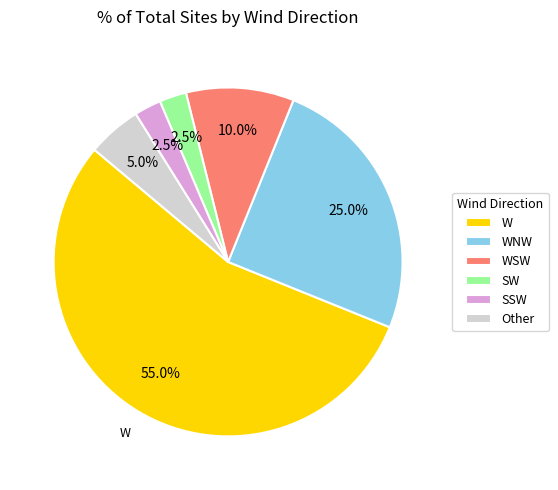

Does W account for over 50% of the chart?

Yes